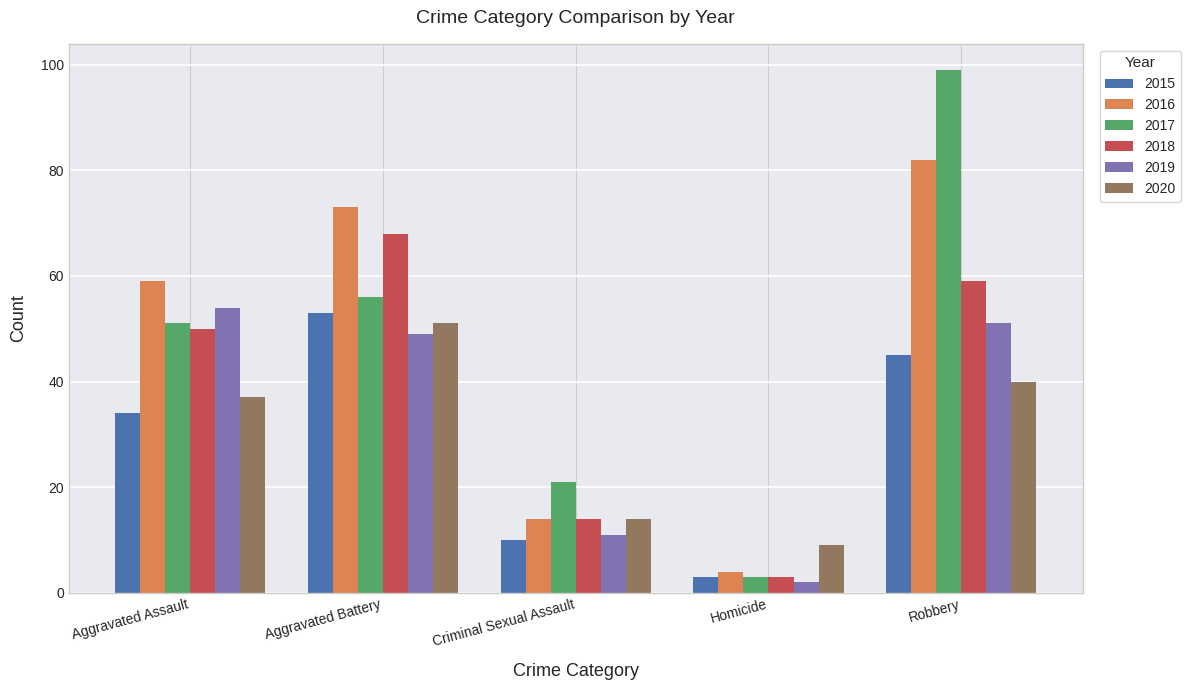

How many groups of bars are there?

5